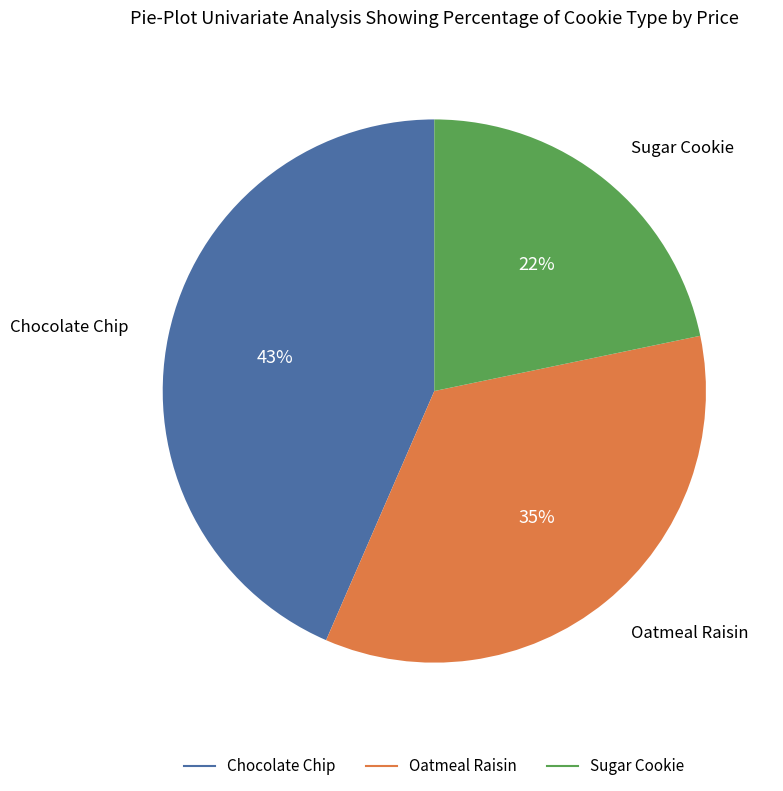

Rank the categories by value from highest to lowest.

Chocolate Chip, Oatmeal Raisin, Sugar Cookie